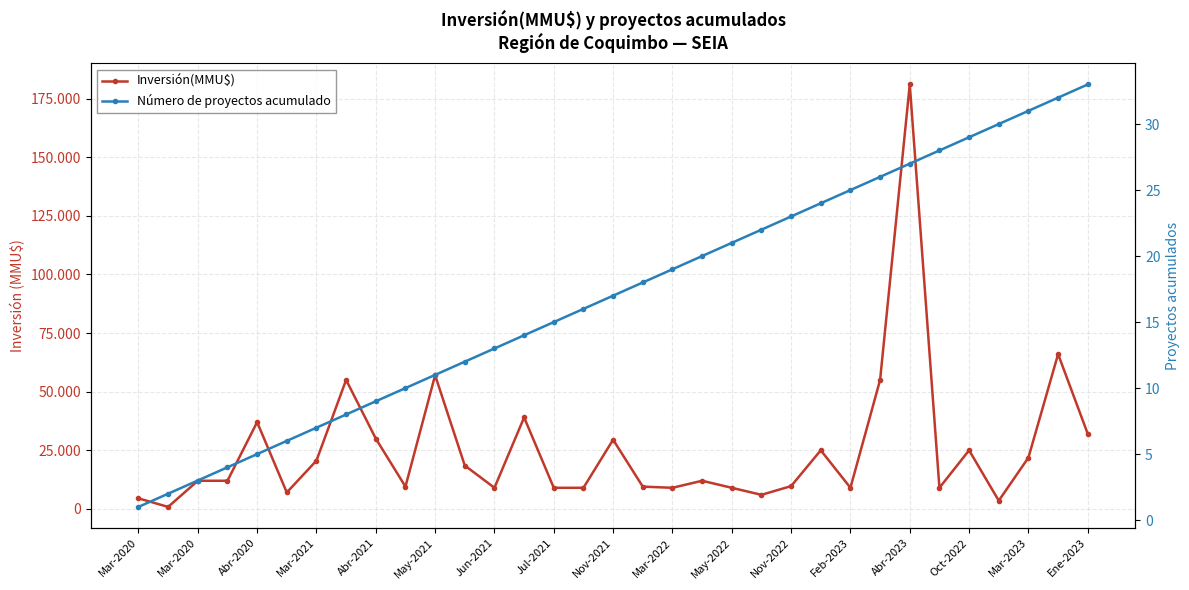

True or false: Número de proyectos acumulado has a value of 6 at Nov-2021.

False